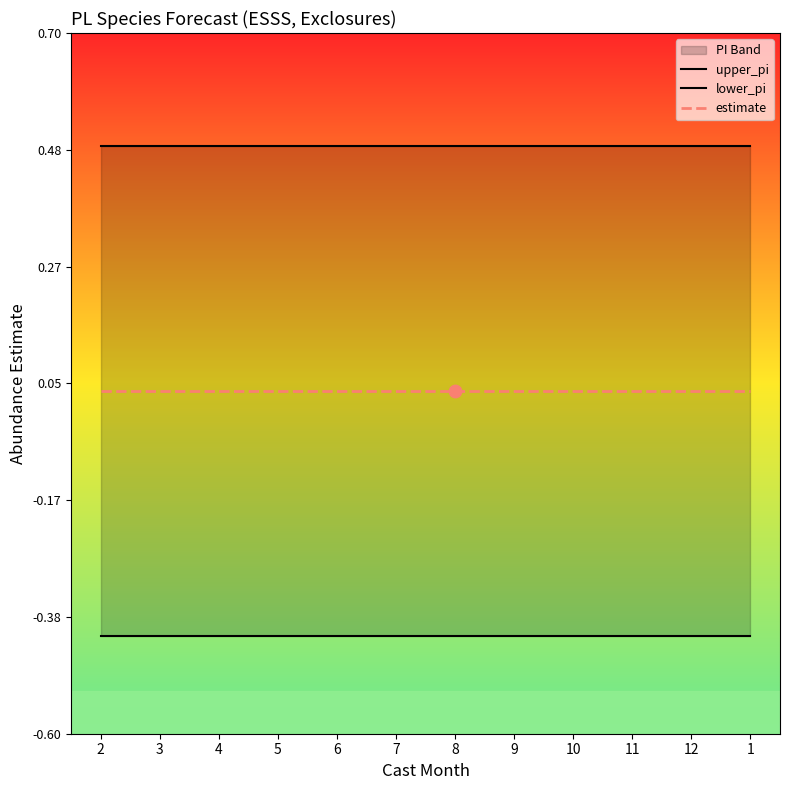

What are all the series names shown in the legend?

upper_pi, lower_pi, estimate